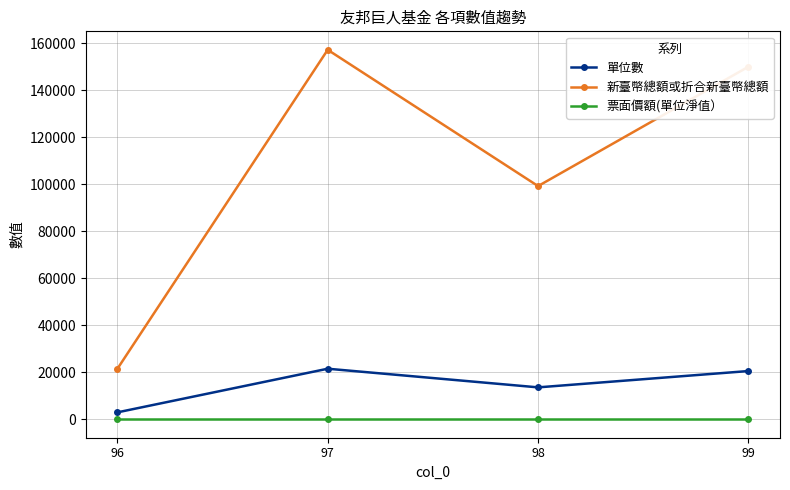

Is it true that 票面價額(單位淨值） equals 7.3 at 99?

True